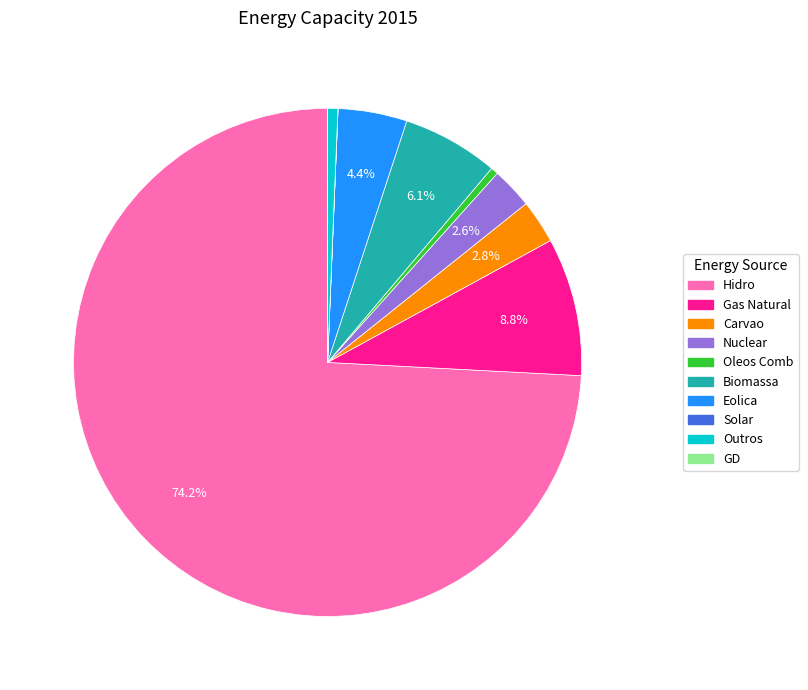

What is the largest slice in the pie chart?

Hidro